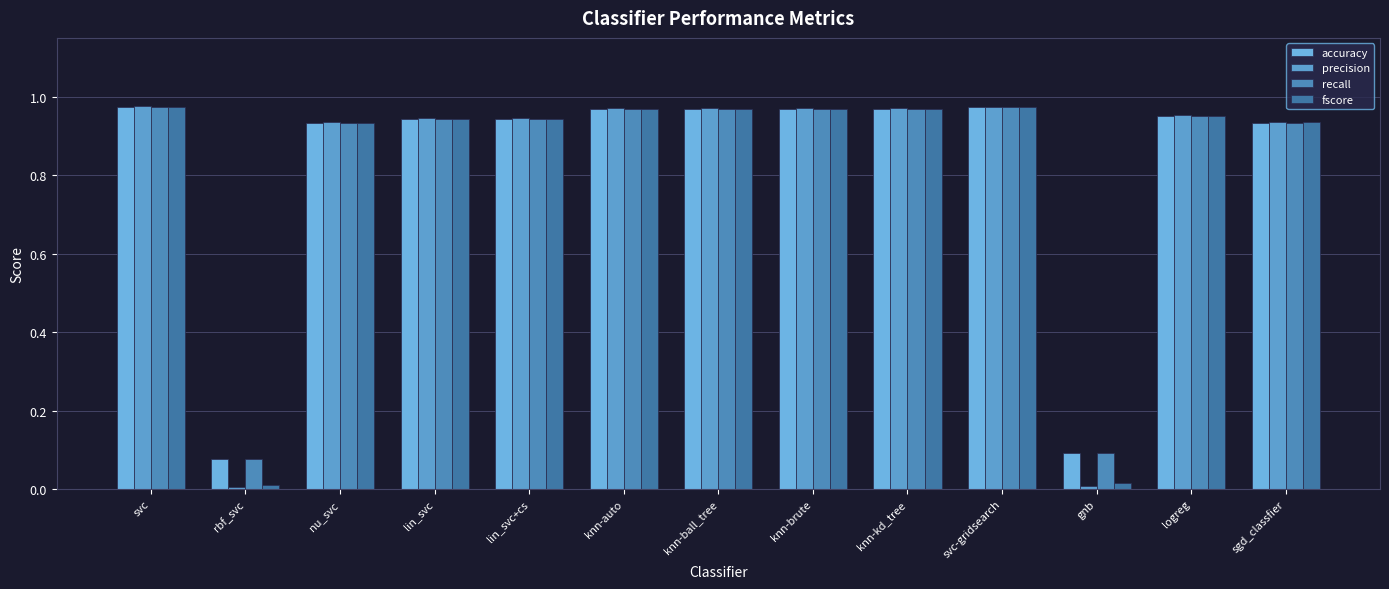

Reading left to right, list all the values displayed in this chart.

accuracy: 1.0	0.1	0.9	0.9	0.9	1.0	1.0	1.0	1.0	1.0	0.1	1.0	0.9
precision: 1.0	0.0	0.9	0.9	0.9	1.0	1.0	1.0	1.0	1.0	0.0	1.0	0.9
recall: 1.0	0.1	0.9	0.9	0.9	1.0	1.0	1.0	1.0	1.0	0.1	1.0	0.9
fscore: 1.0	0.0	0.9	0.9	0.9	1.0	1.0	1.0	1.0	1.0	0.0	1.0	0.9